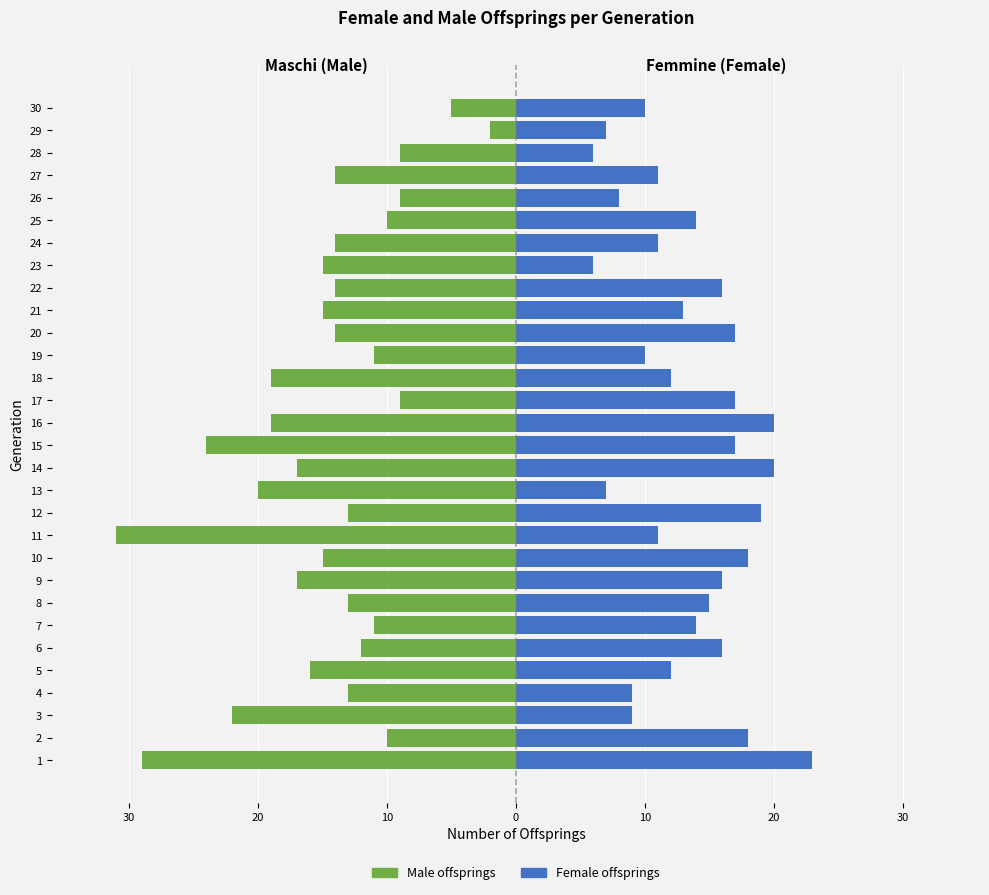

What is the sum of all Female values?

402